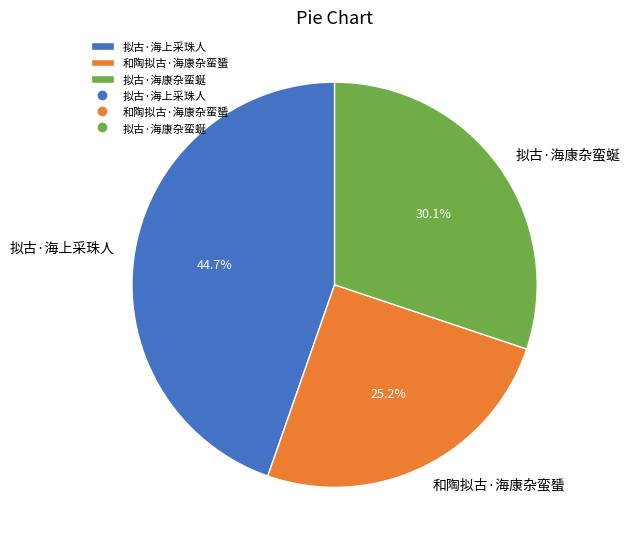

What percentage is NOT represented by 拟古·海上采珠人?

55.3%